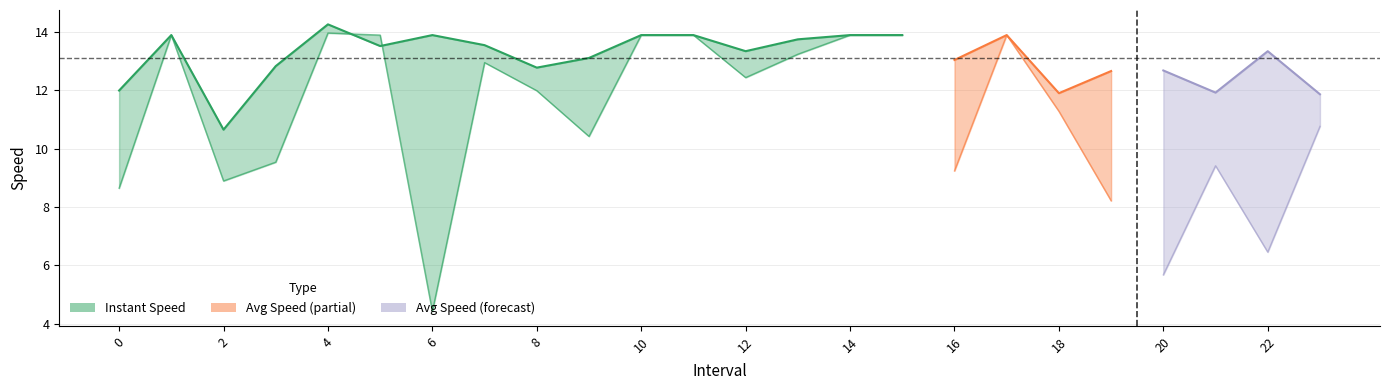

Does the chart display data point markers on the line(s)?

No